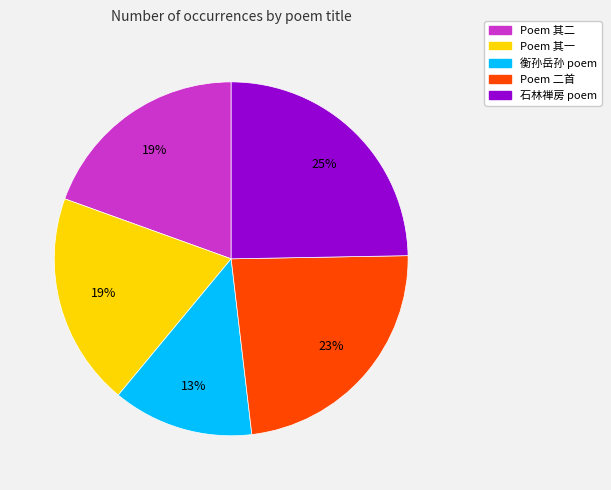

Does any single category account for the majority?

No